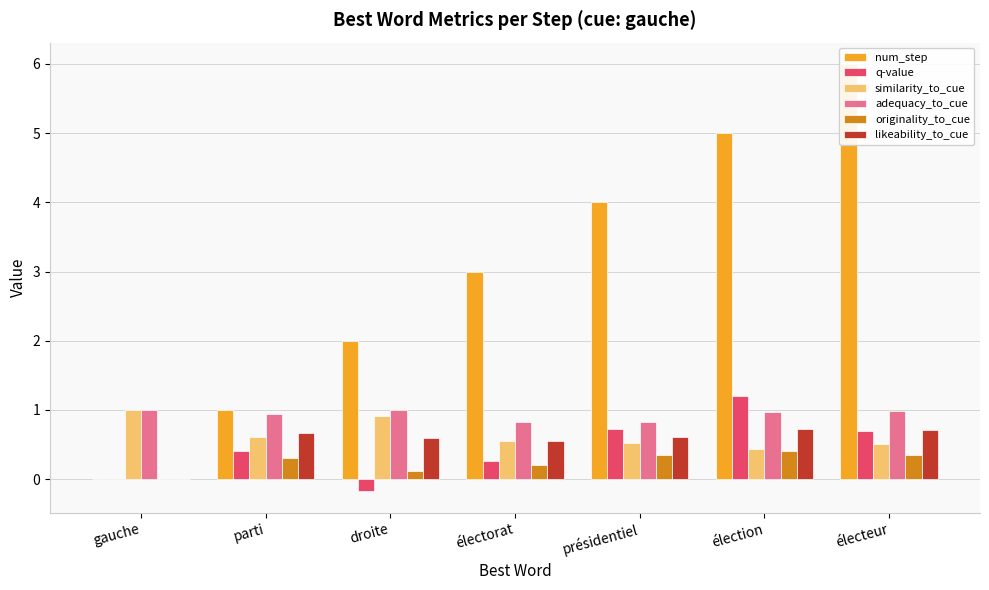

Rank the categories by q-value value from lowest to highest.

droite, gauche, électorat, parti, électeur, présidentiel, élection